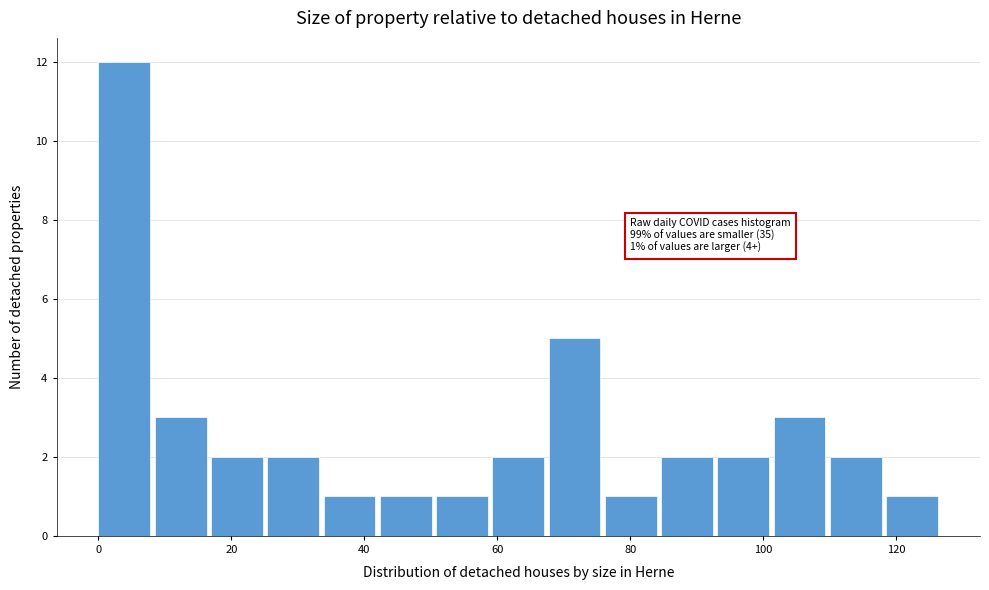

Which range on the x-axis has the tallest bar?

0 to 8